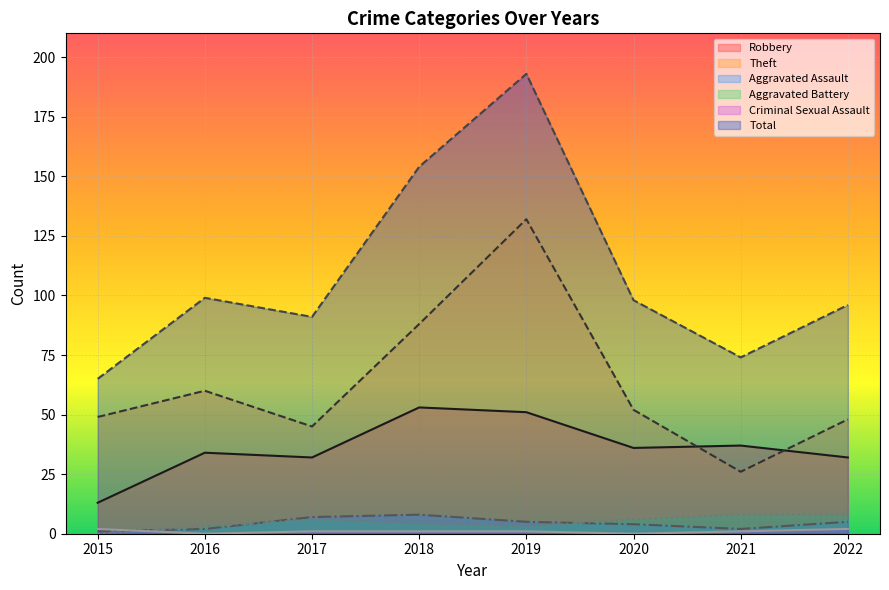

Is it true that Robbery equals 36 at 2020?

True